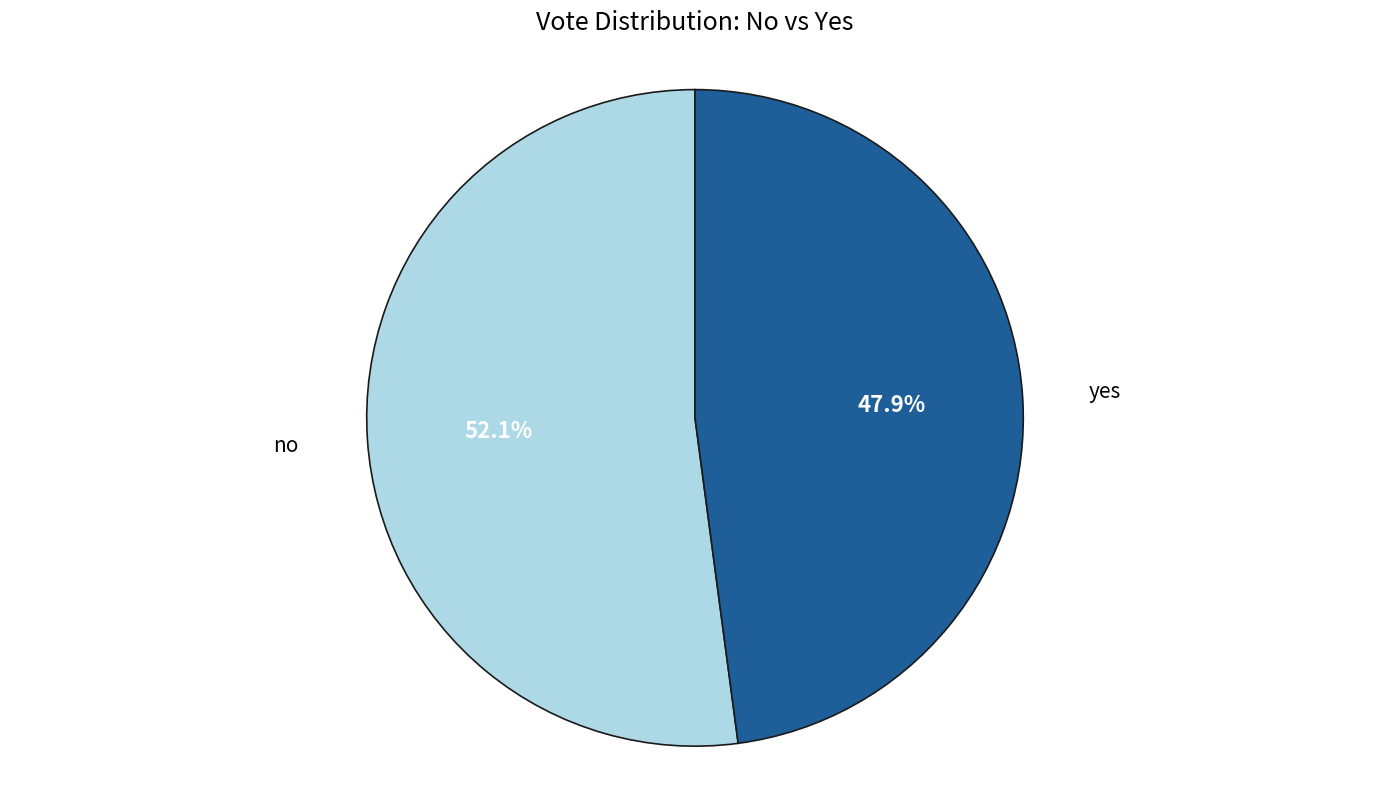

Does any single category account for the majority?

Yes